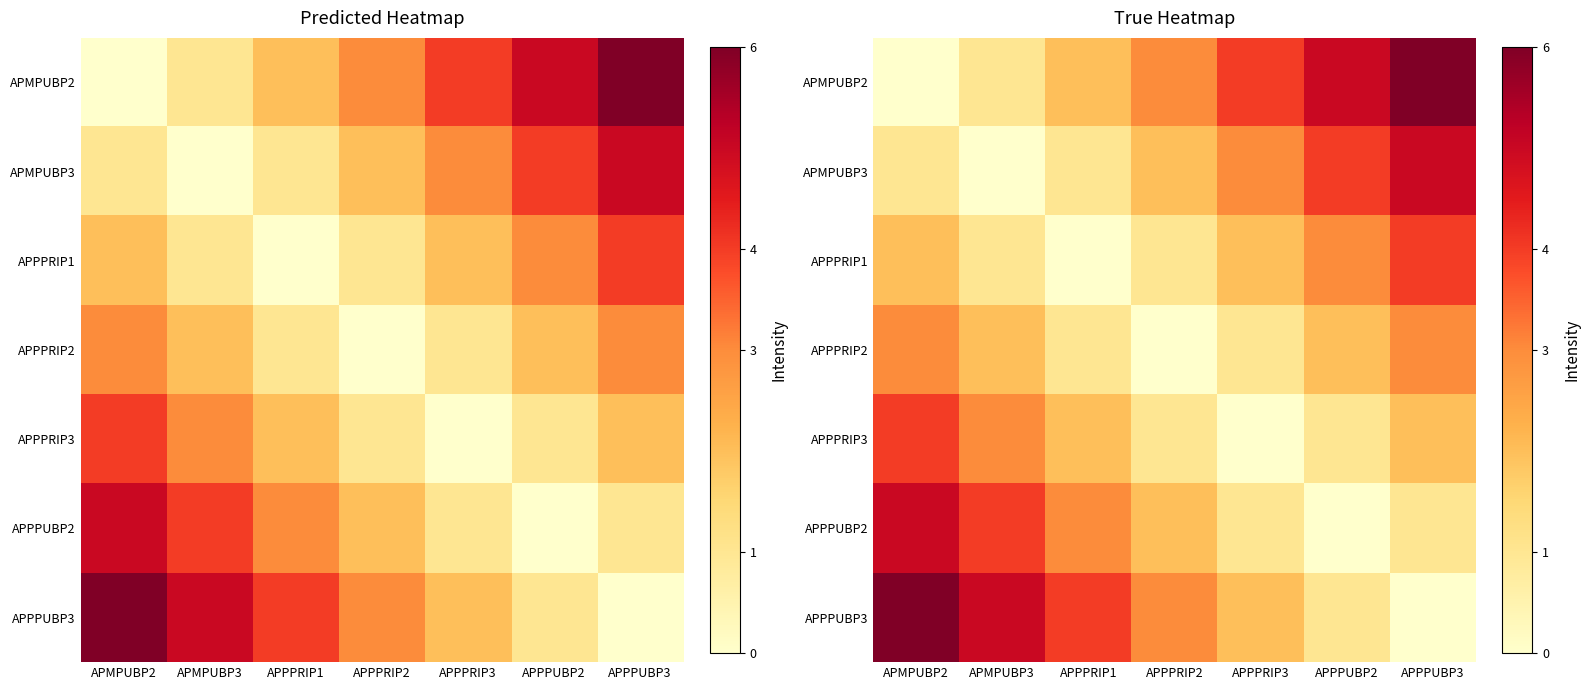

Read the APPPRIP1 value at APMPUBP2.

2